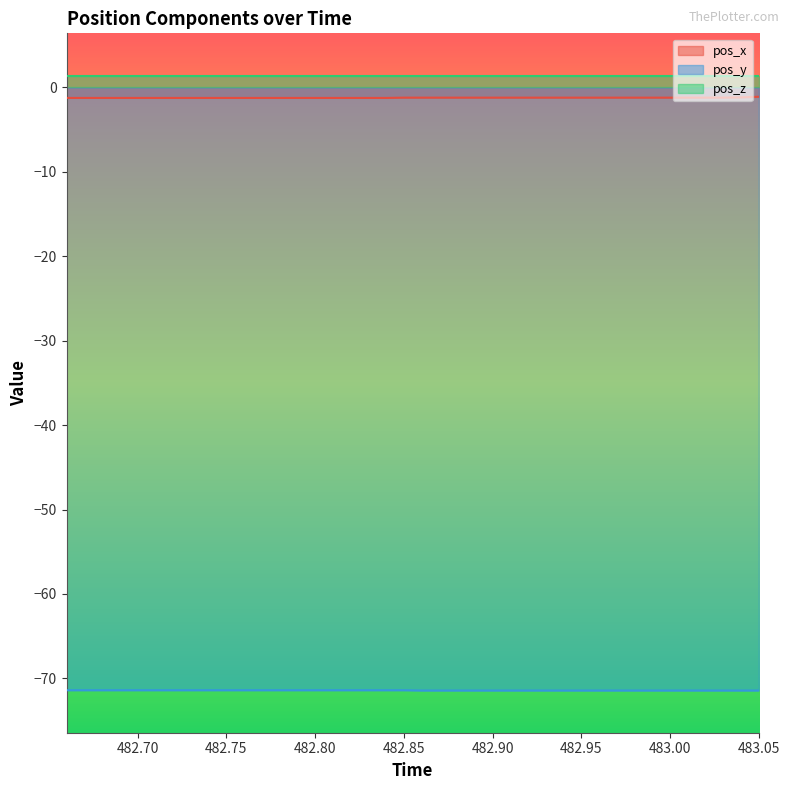

True or false: pos_z and pos_y intersect in this chart.

False